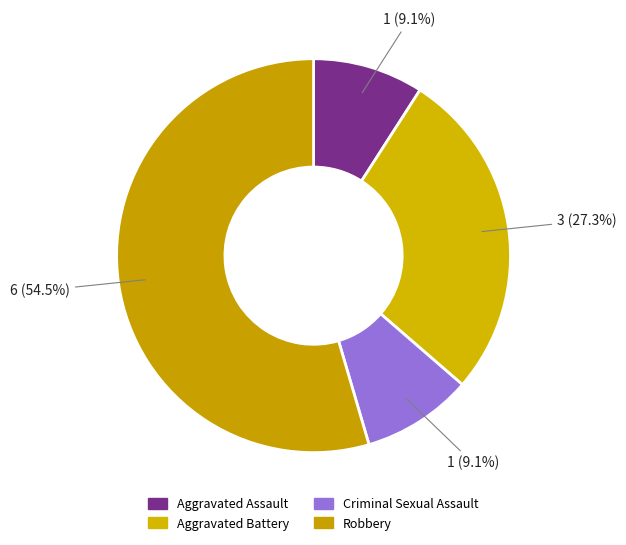

Count the number of slices in the pie.

4